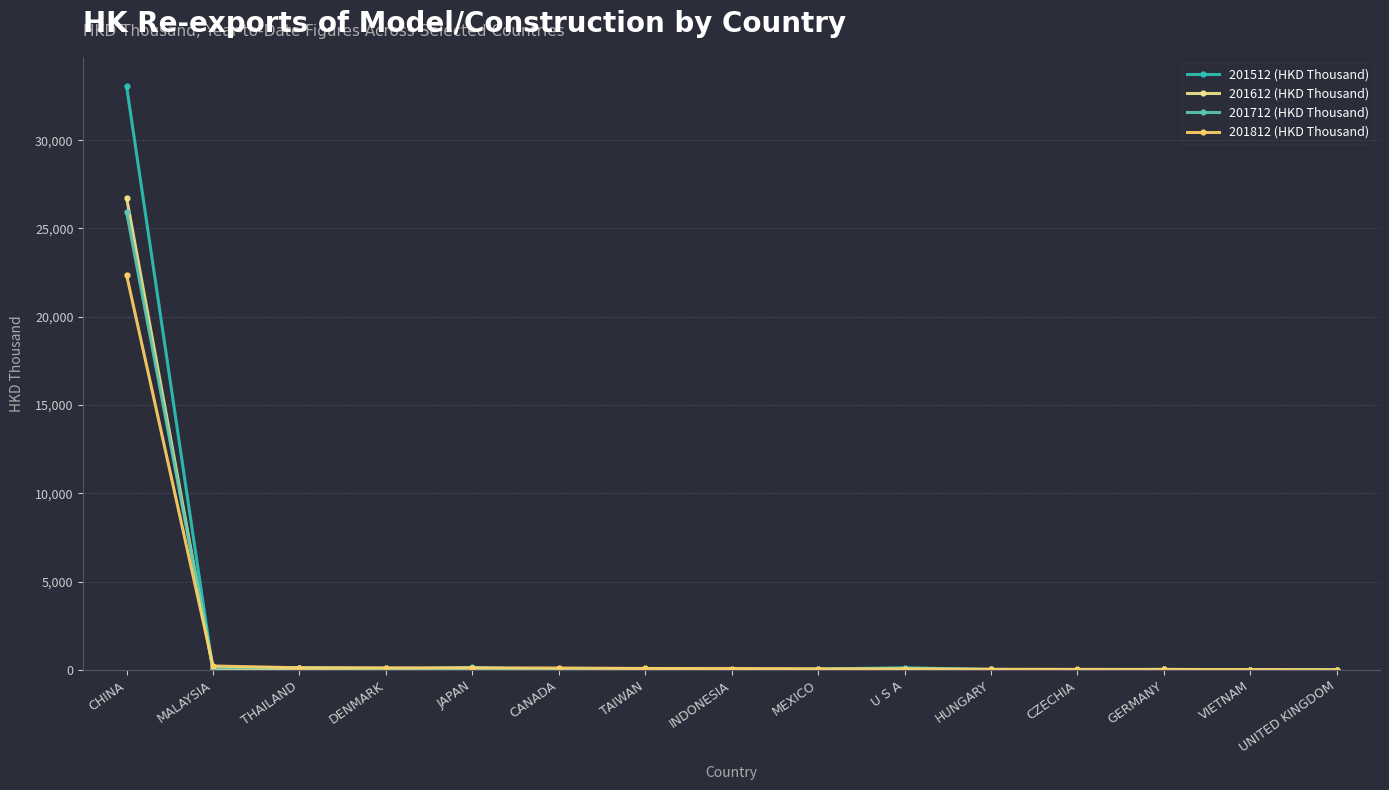

Does the chart have visible grid lines?

Yes